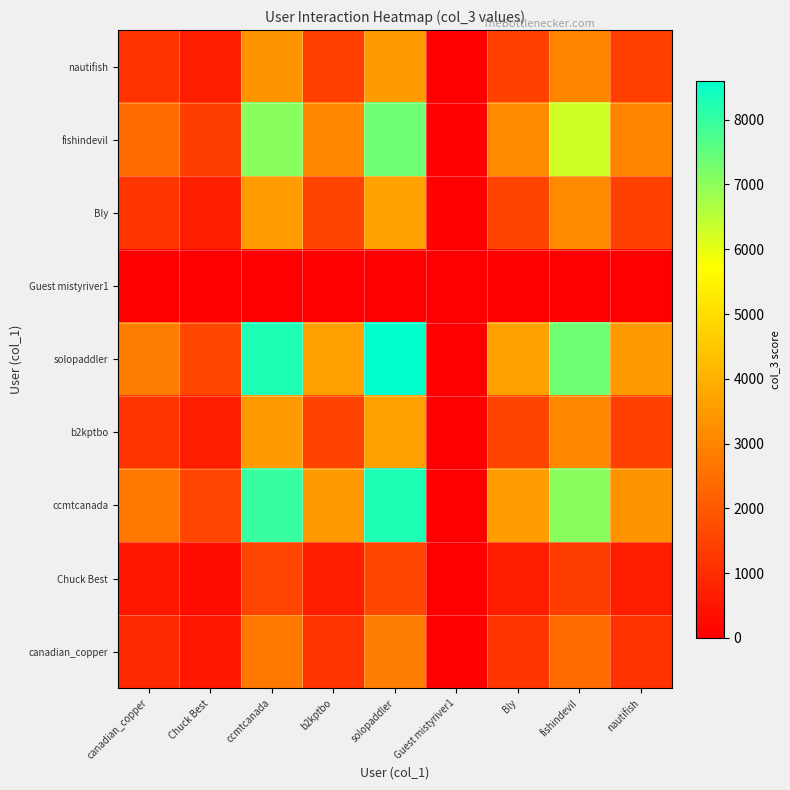

At how many categories does at least one series exceed 7552?

2